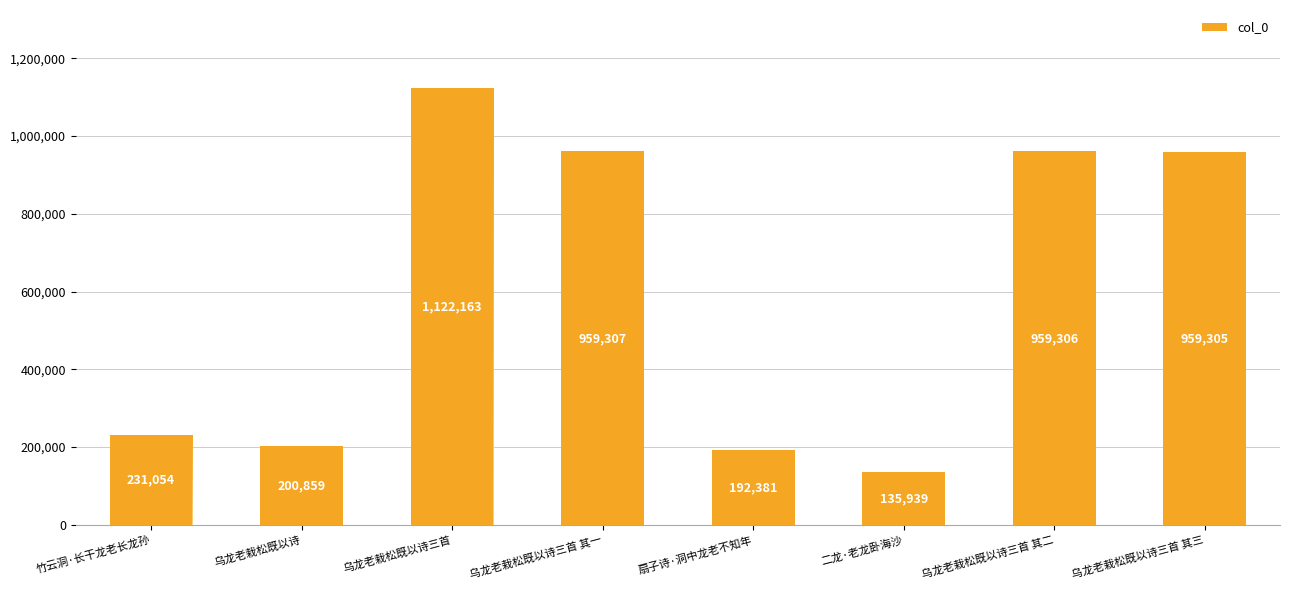

How many data points are less than 959305?

4